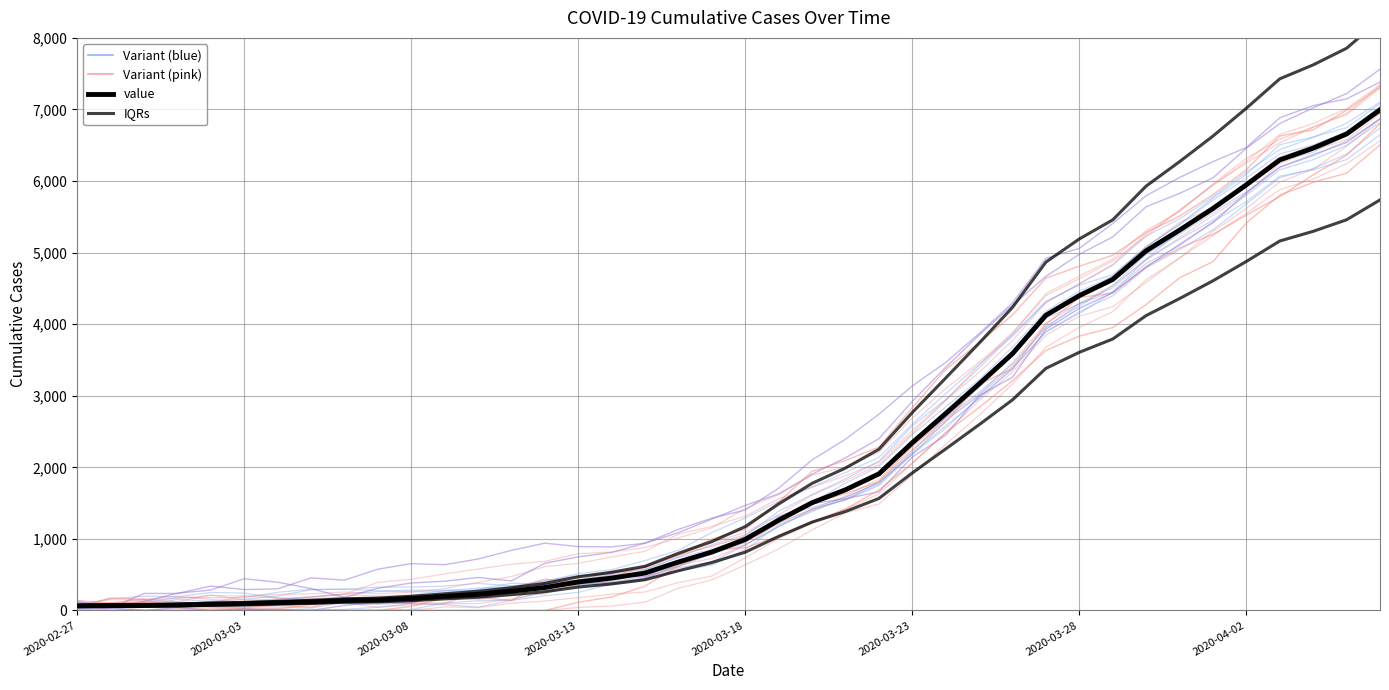

How many data points in IQRs are less than 1171?

20